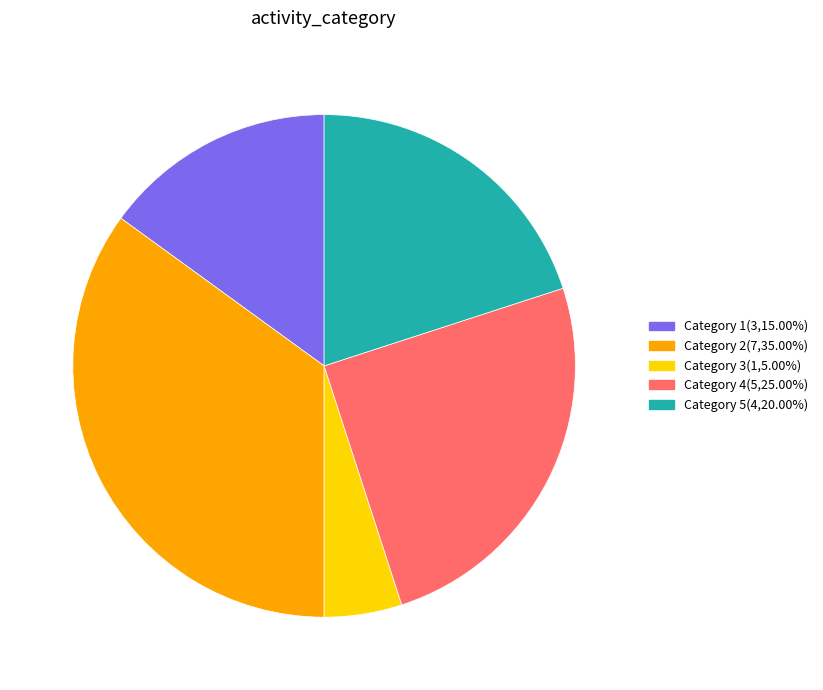

What is the ratio of the value at Category 1(3,15.00%) to the value at Category 4(5,25.00%)?

0.6